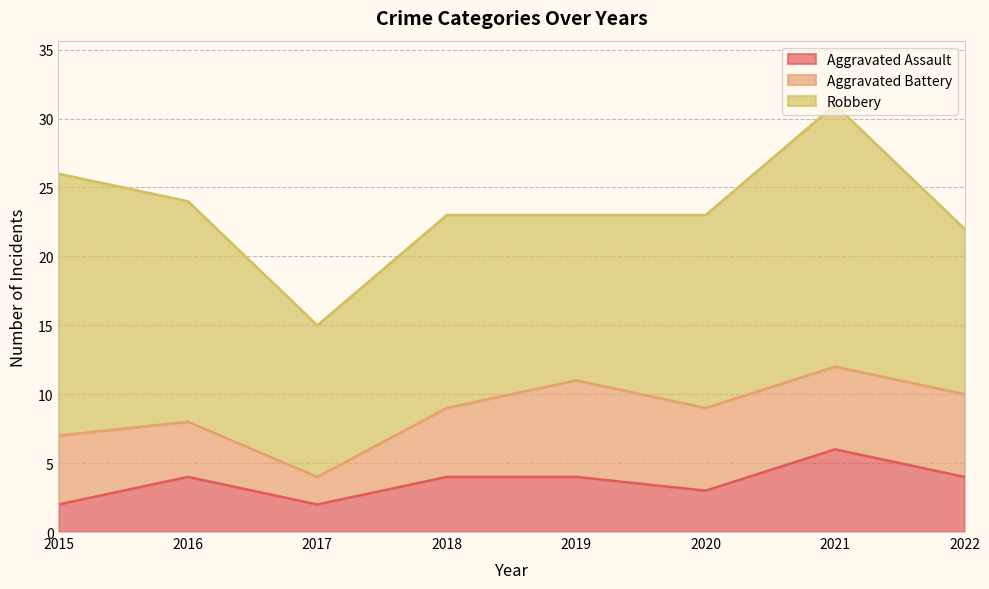

True or false: Aggravated Assault has a value of 2 at 2017.

True